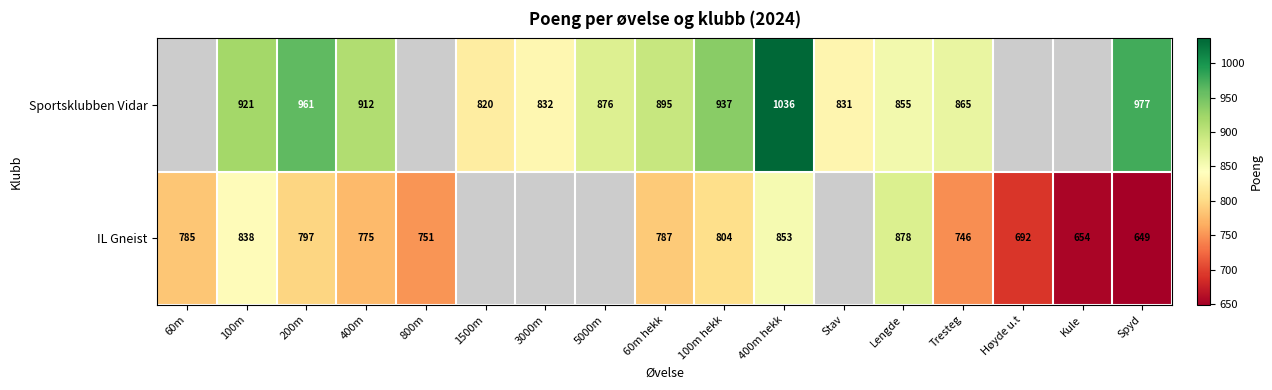

True or false: Sportsklubben Vidar has a value of 1537 at Spyd.

False